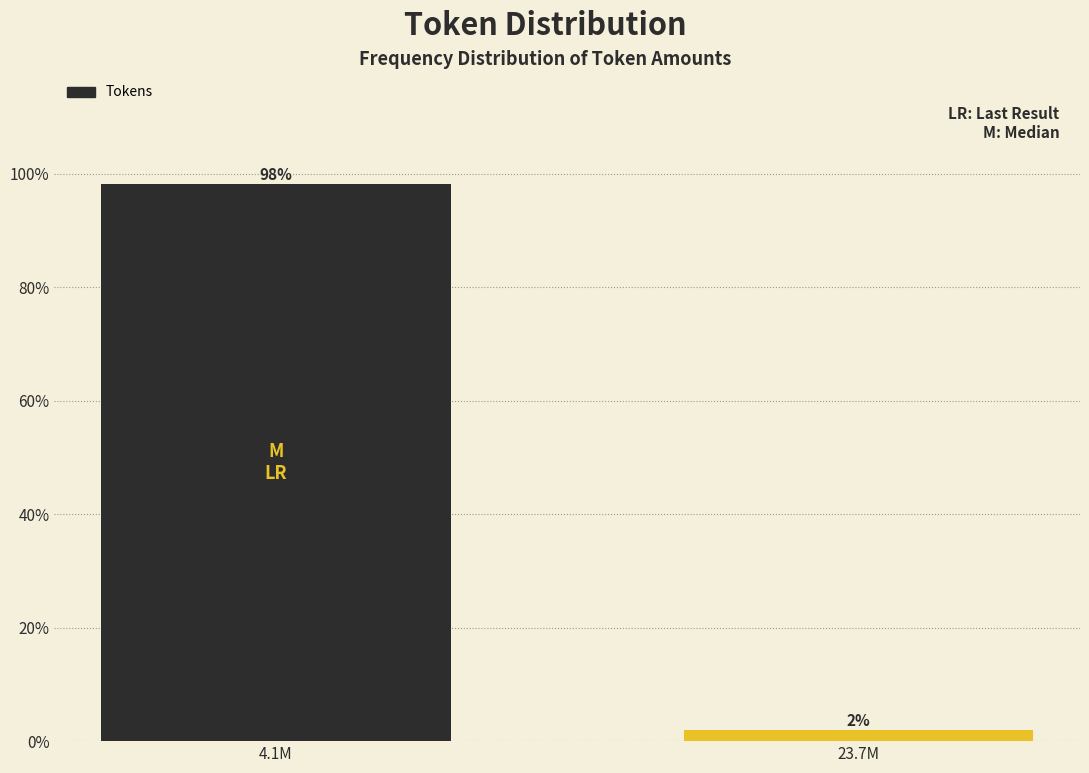

Which label corresponds to the smallest value in the chart?

23.7M